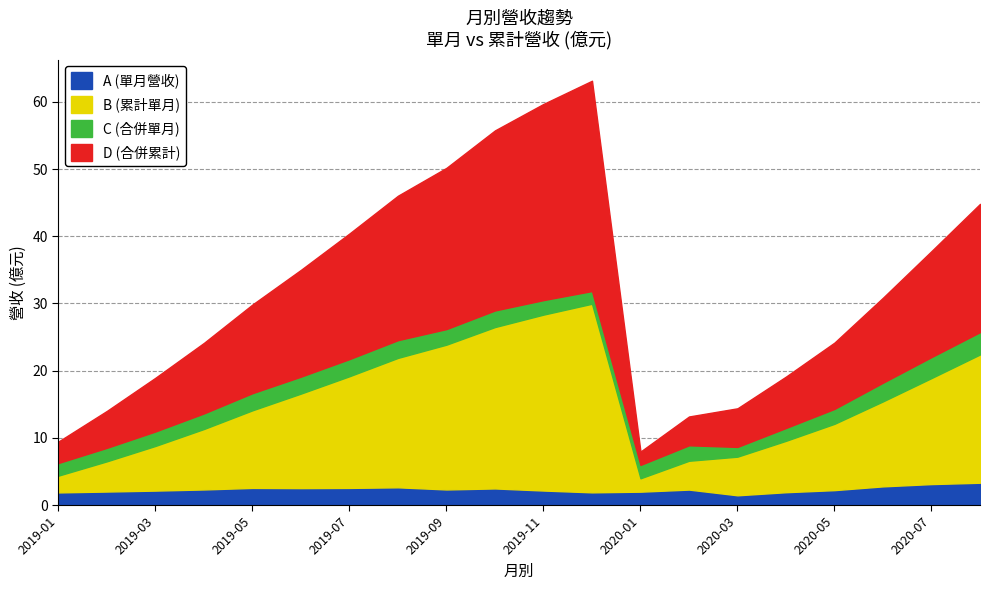

What is the value of the C (合併單月) point at the 18th from the left?

2.8